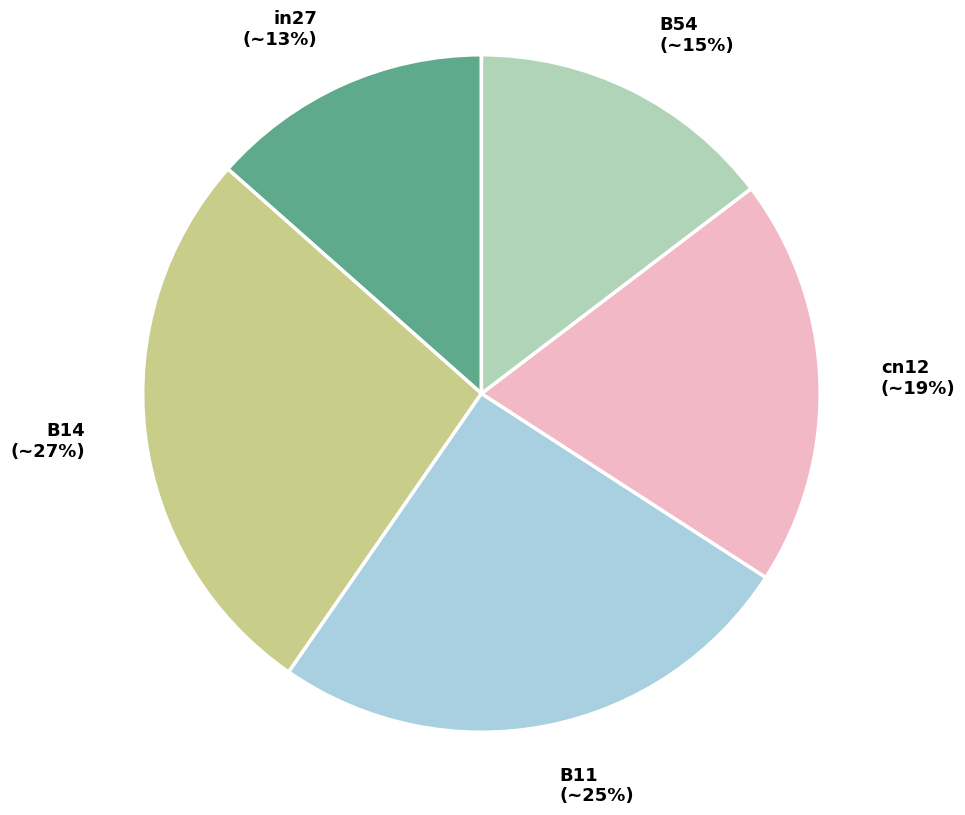

What is the largest slice in the pie chart?

B14